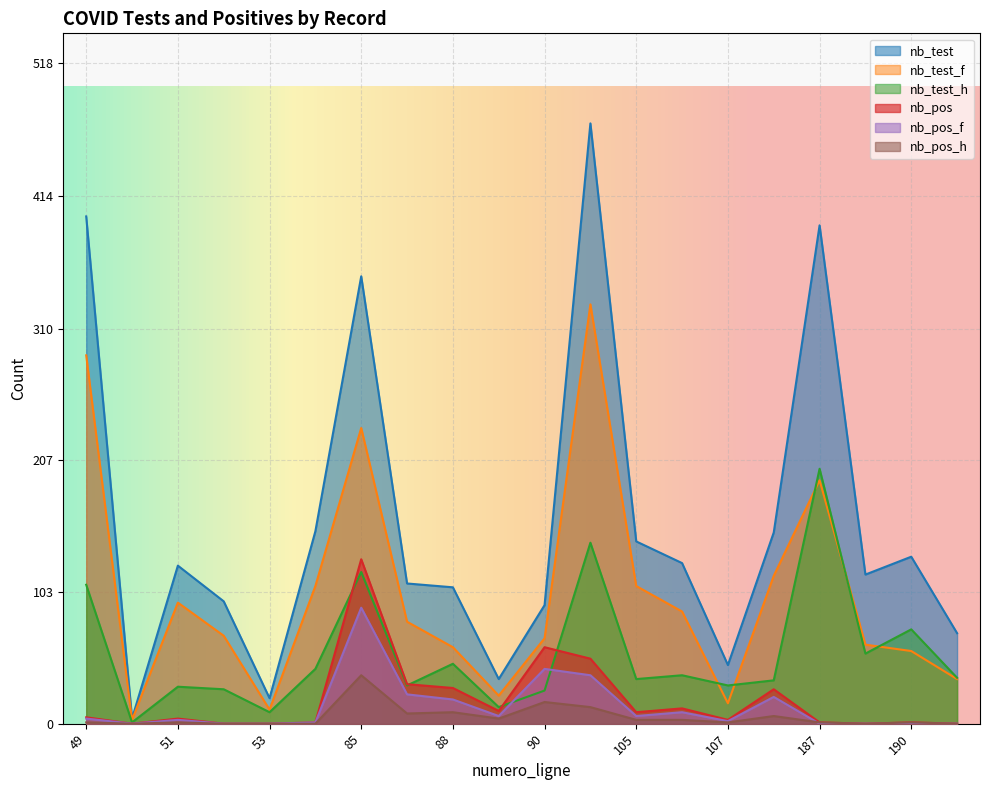

How many values in the nb_pos_h series exceed 1?

9